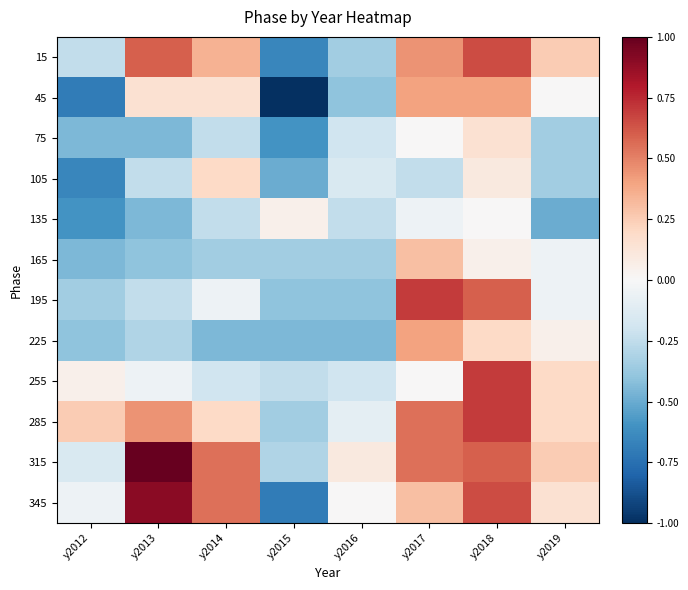

What is the total value across all series at y2019?

-0.2